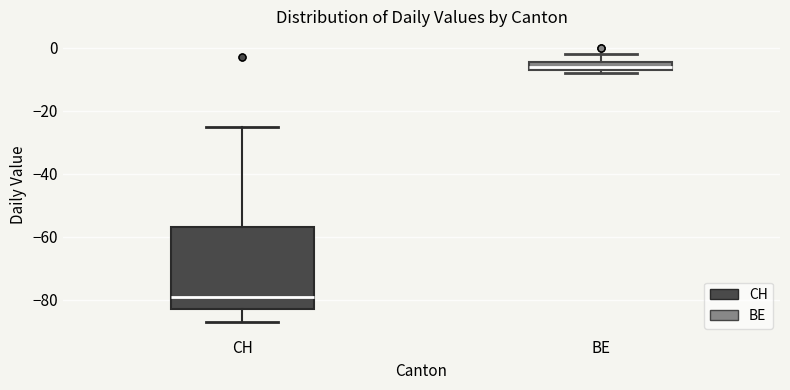

Comparing the boxes themselves (not the whiskers), which one is the tallest?

CH